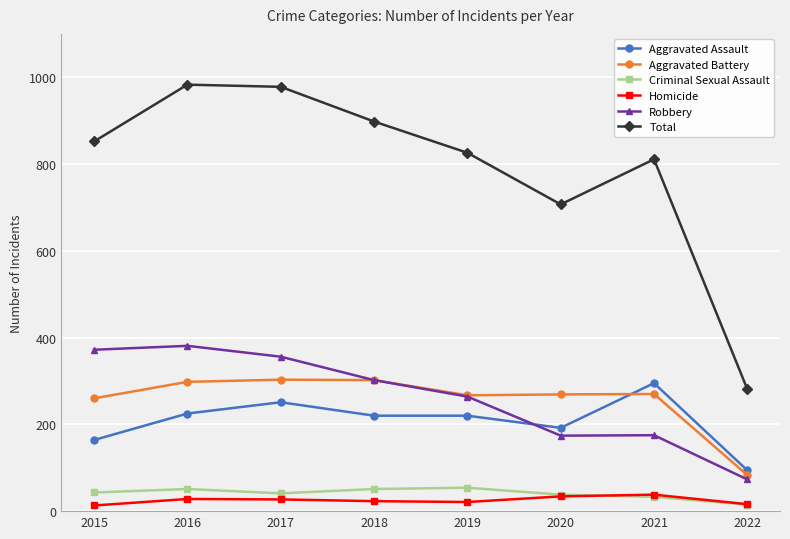

Does the chart display data point markers on the line(s)?

Yes